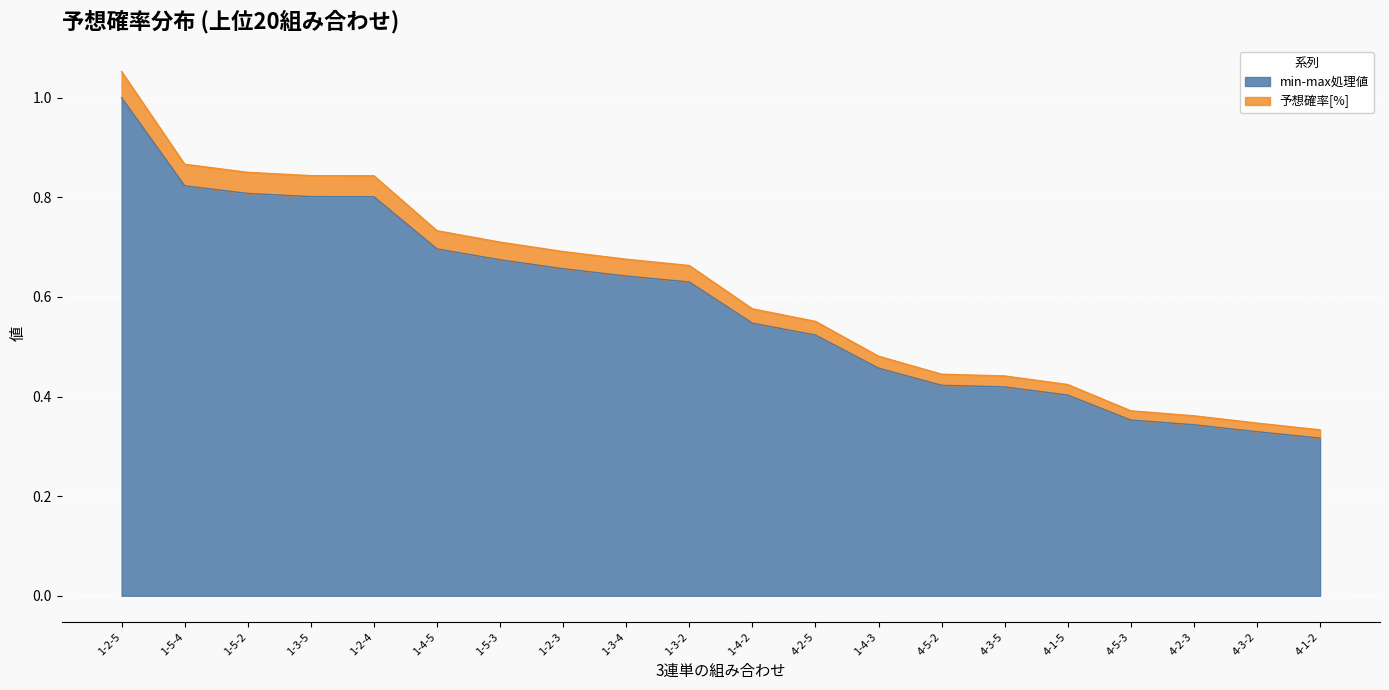

Reading left to right, list all the values displayed in this chart.

min-max処理値: 1.0	0.8	0.8	0.8	0.8	0.7	0.7	0.7	0.6	0.6	0.5	0.5	0.5	0.4	0.4	0.4	0.4	0.3	0.3	0.3
予想確率[%]: 1.1	0.9	0.9	0.8	0.8	0.7	0.7	0.7	0.7	0.7	0.6	0.6	0.5	0.4	0.4	0.4	0.4	0.4	0.3	0.3